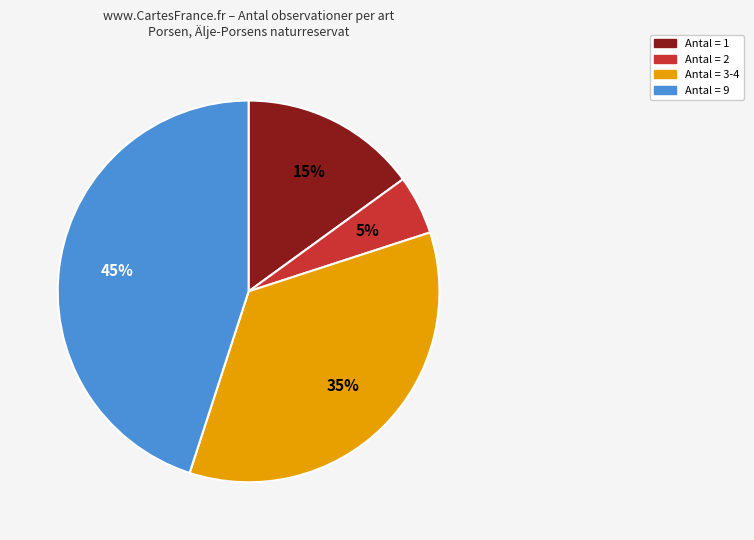

Is there a majority slice in this chart?

No